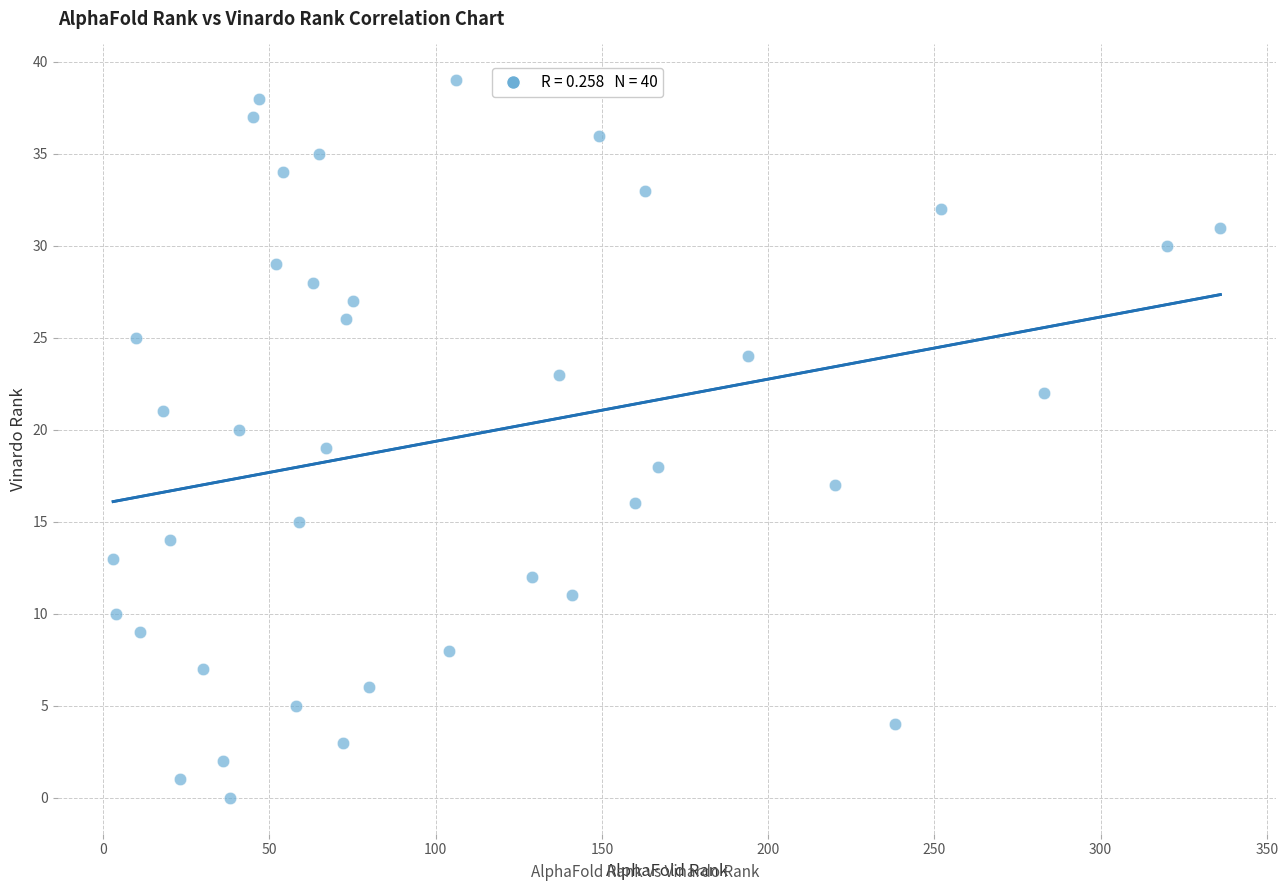

What is the range of Y values (max minus min)?

39